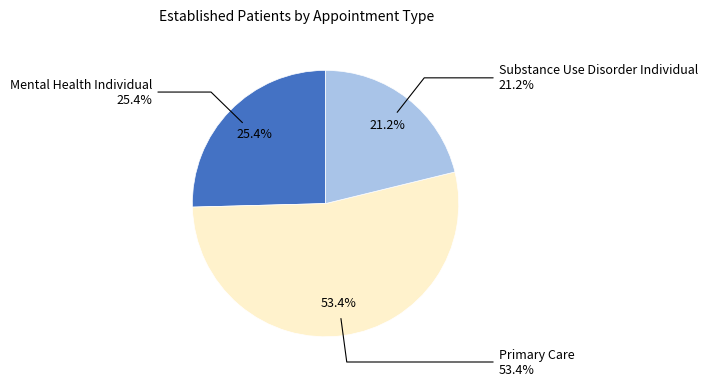

What is the largest slice in the pie chart?

Primary Care